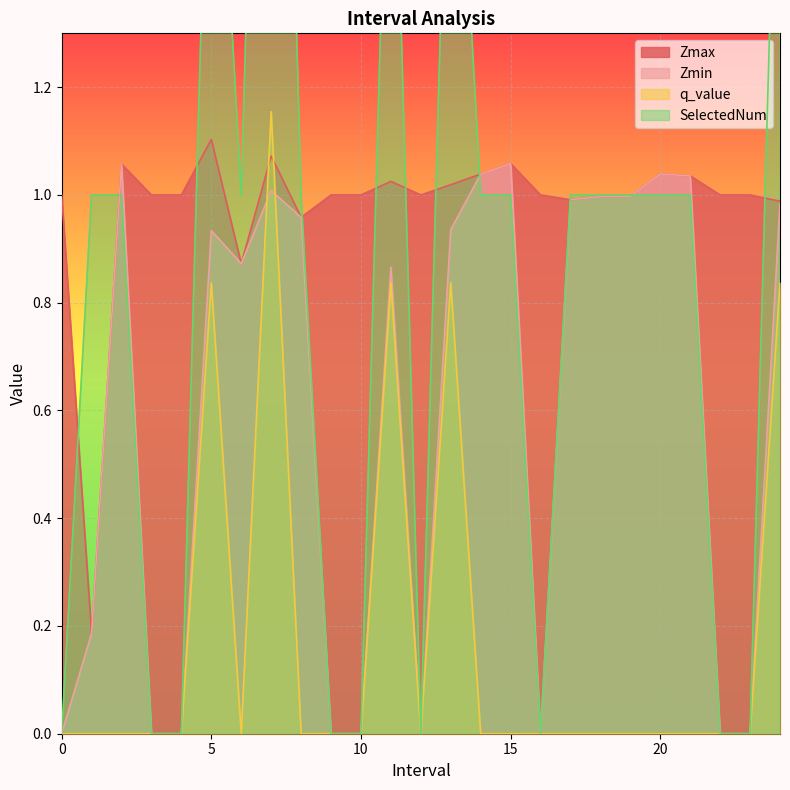

How many values in the Zmin series exceed 0?

16